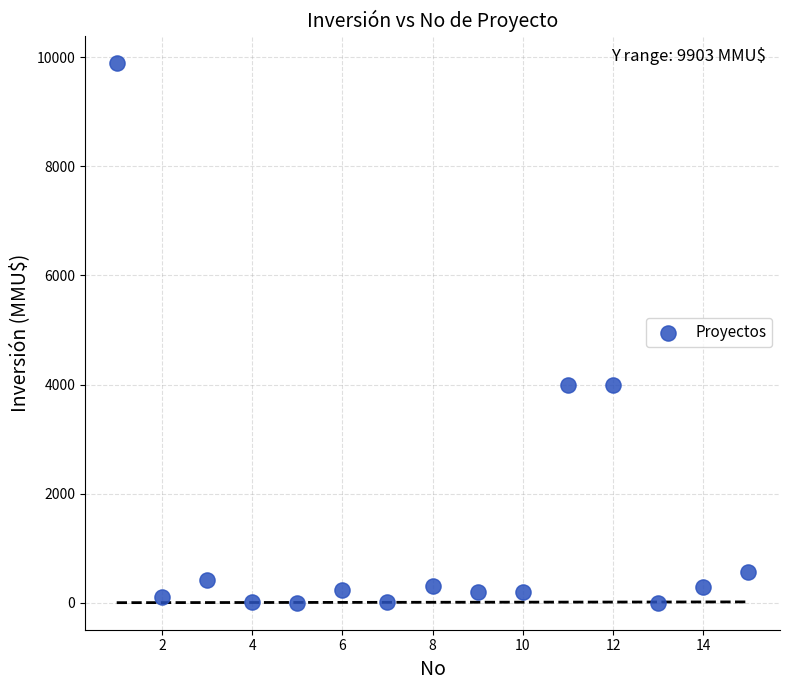

What is the range of Y values (max minus min)?

9903